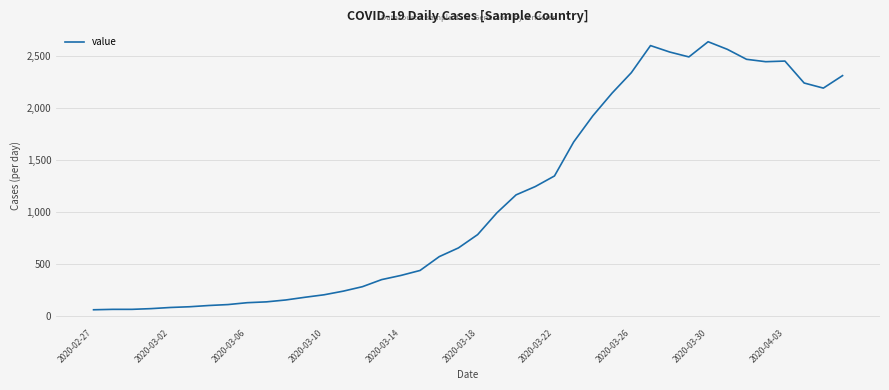

What is the average value?

1124